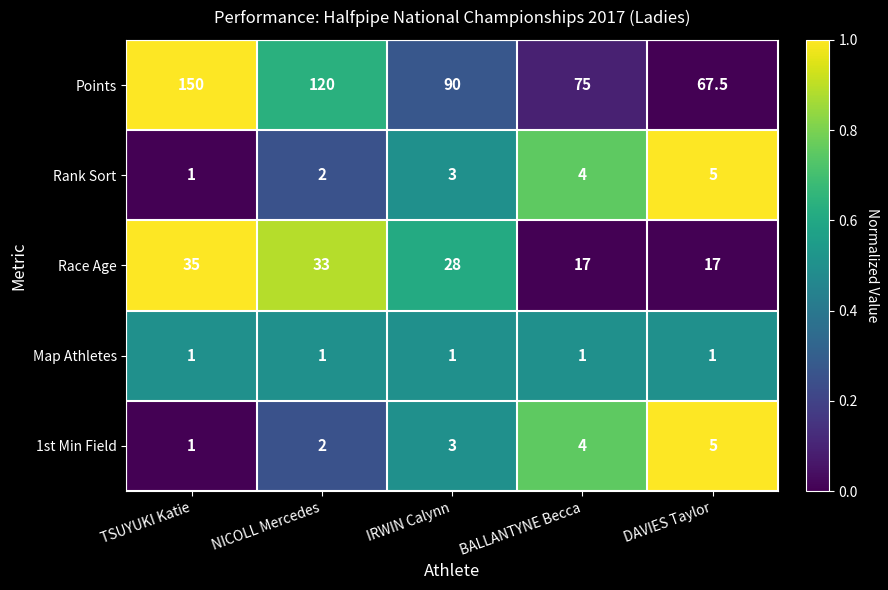

Between BALLANTYNE Becca and DAVIES Taylor, which series saw the biggest shift?

Points